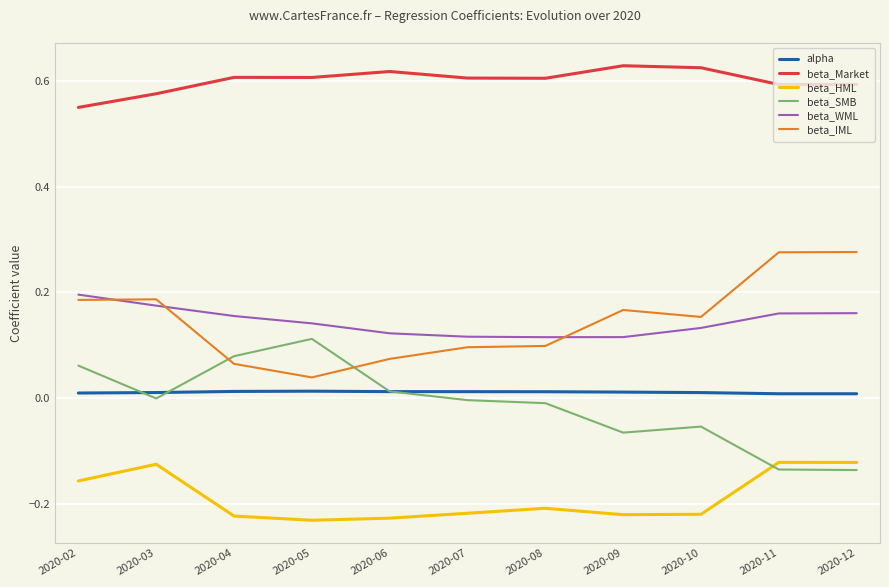

How many lines are shown in the chart?

6